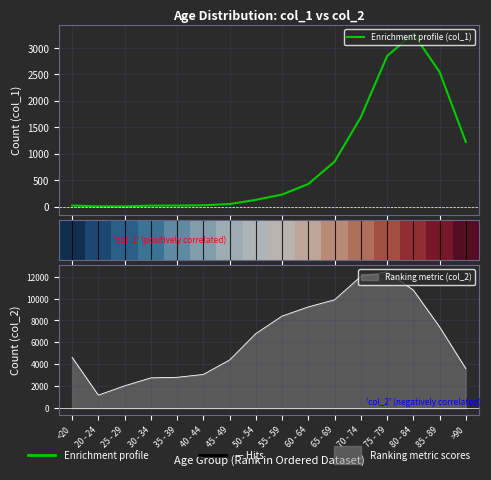

How many lines are shown in the chart?

2